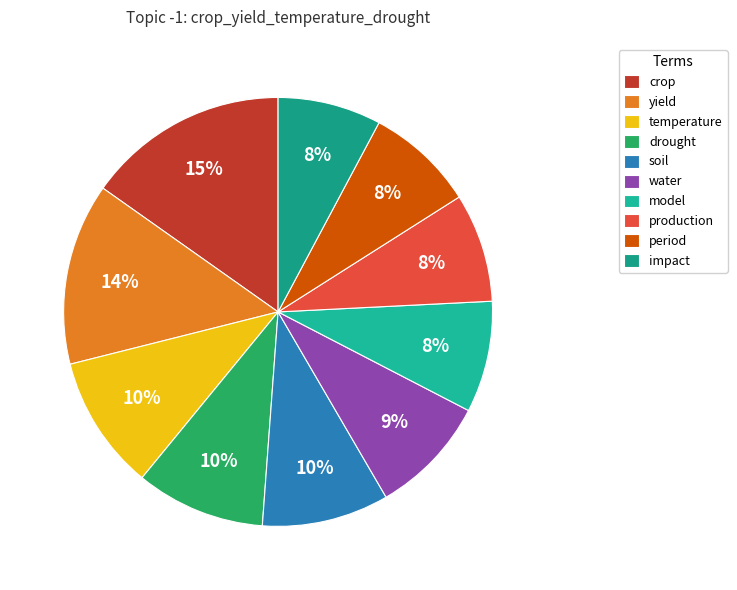

To the nearest percent, what portion does crop represent?

15%